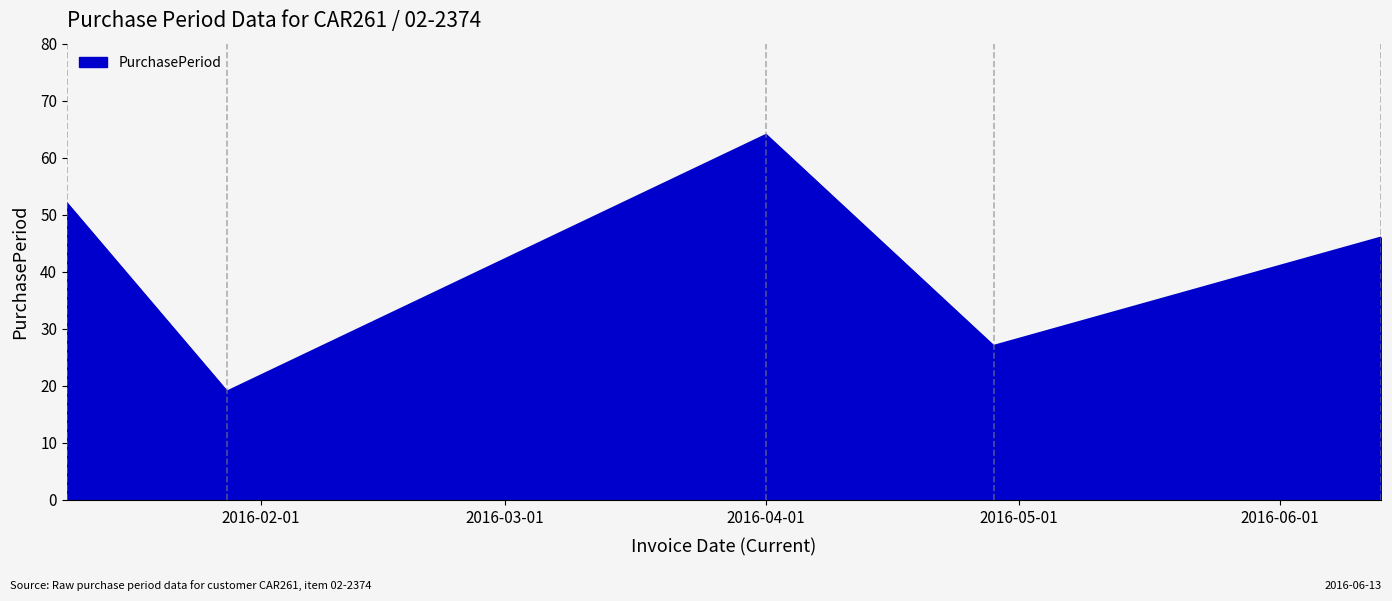

What is the greatest value displayed?

64